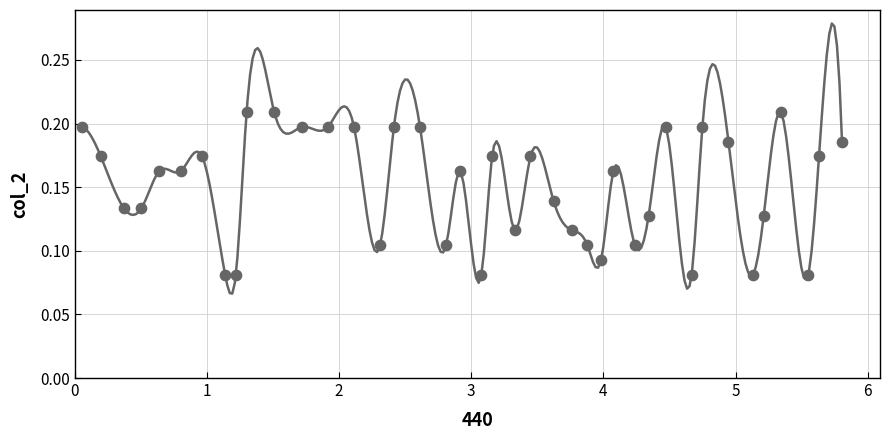

What is the range of X values (max minus min)?

5.7